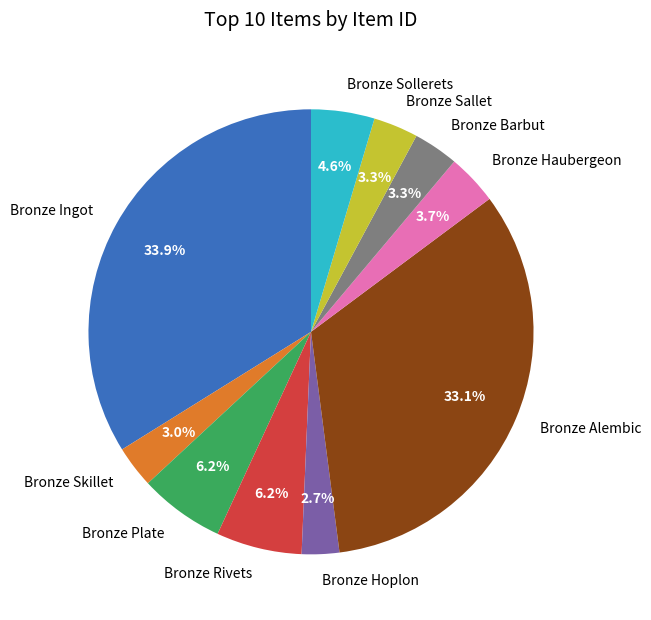

To the nearest percent, what is the average slice percentage?

10%